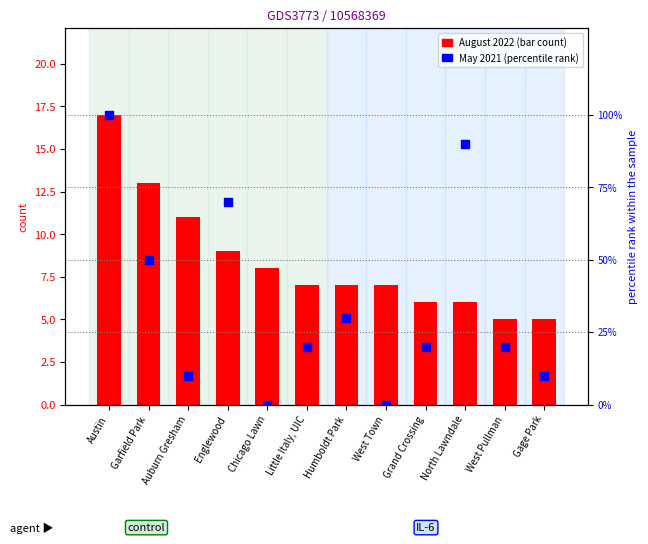

What is the total value across all series at West Pullman?

25